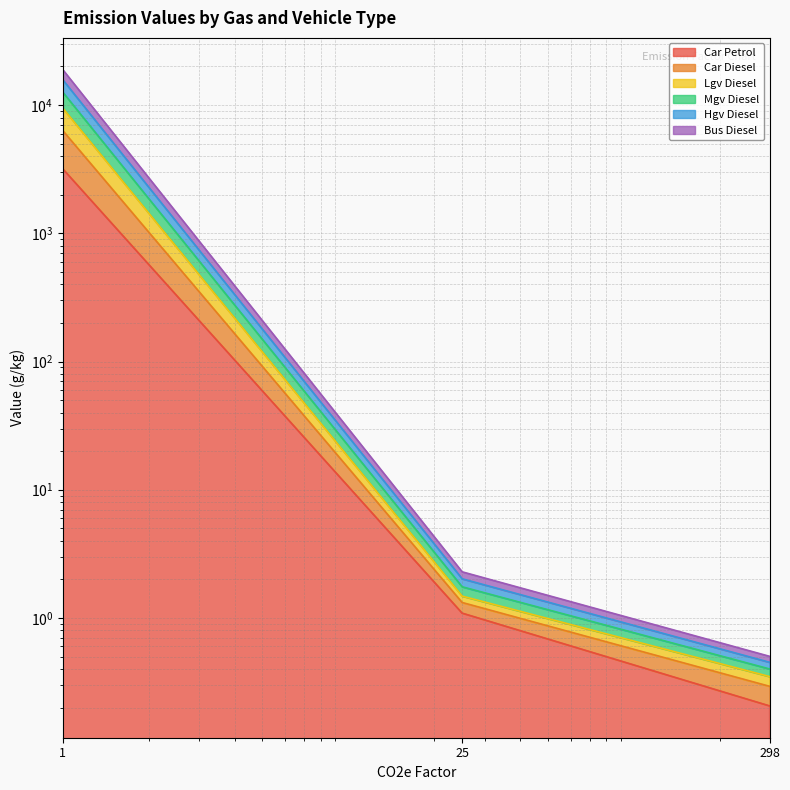

What is the value of the hgv_diesel point at the 1st from the left?

9460.0